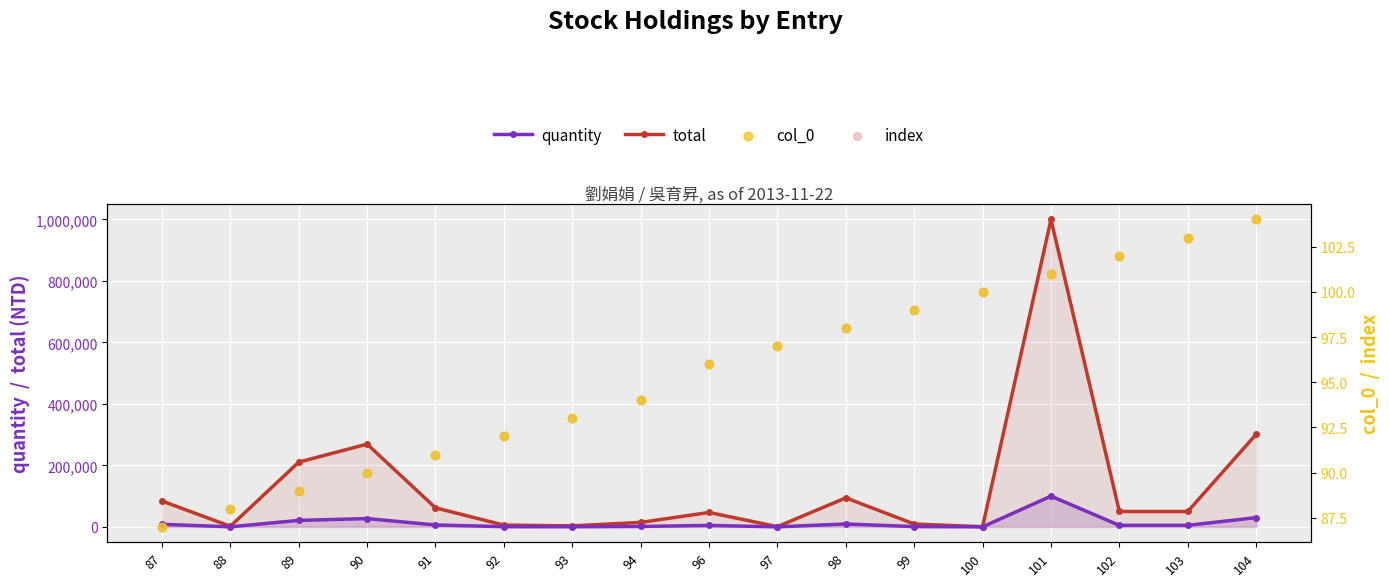

Which series has the largest total across all categories?

total